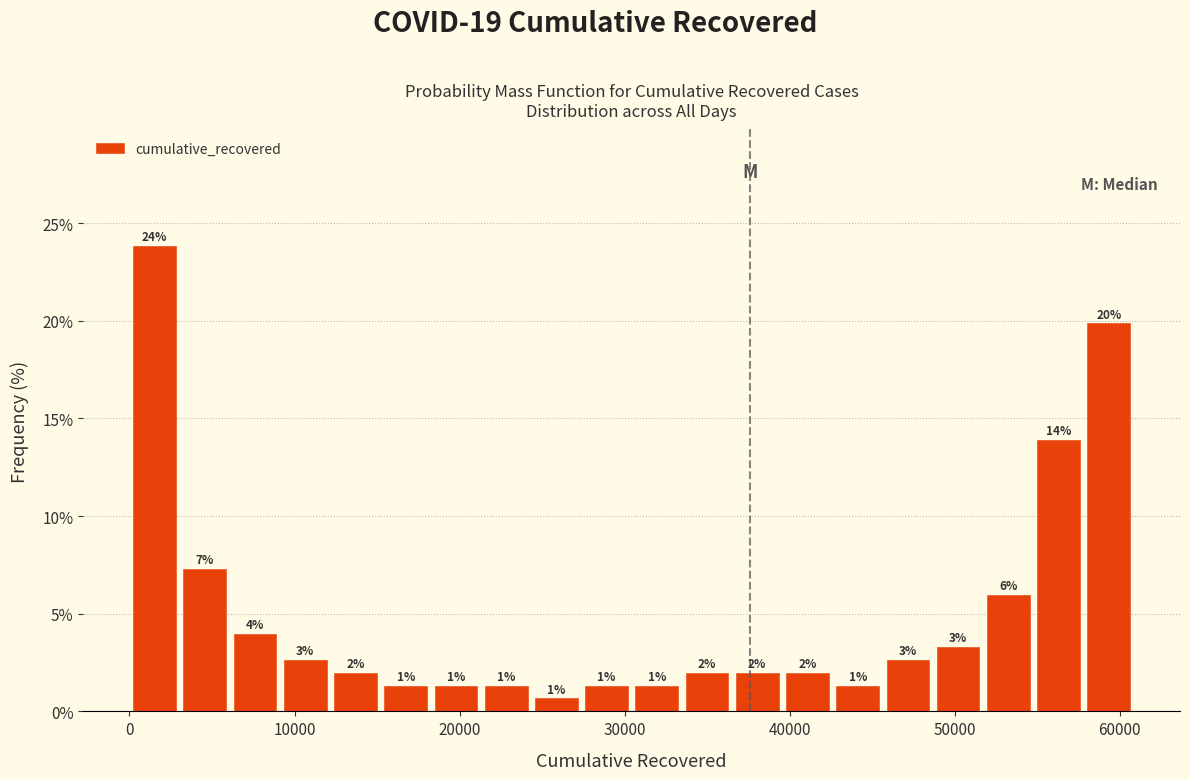

Around what value on the x-axis is the tallest bar? Give the approximate position of its centre, as read against the axis.

2000